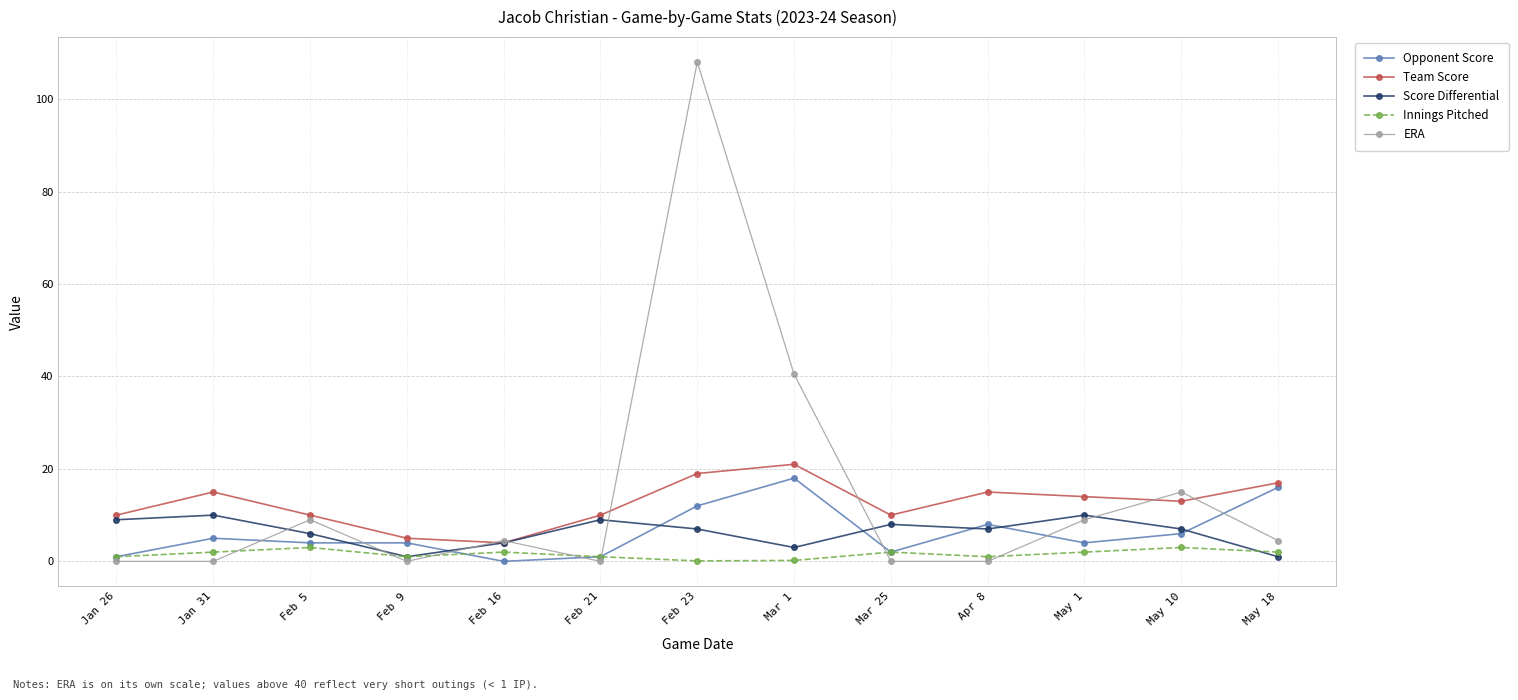

Is this an area chart (filled region under the line)?

No